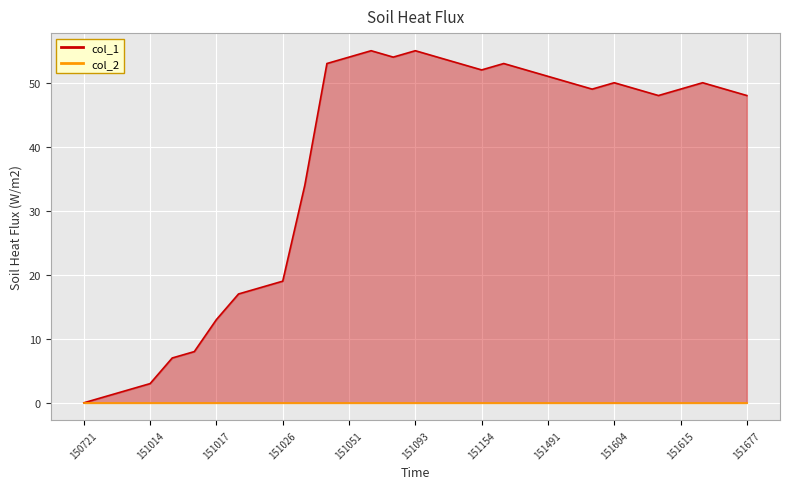

How many interior local peaks (higher than both neighbors) does the data have?

5